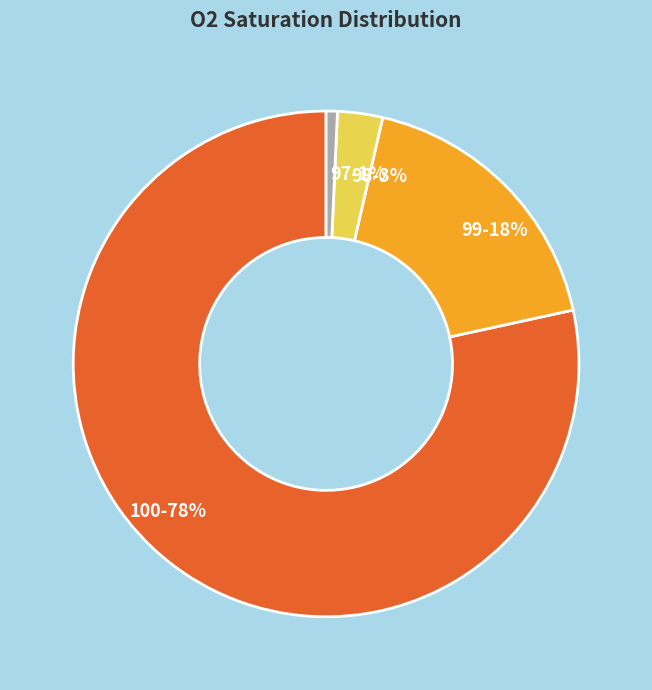

Is 100 the majority of the pie?

Yes